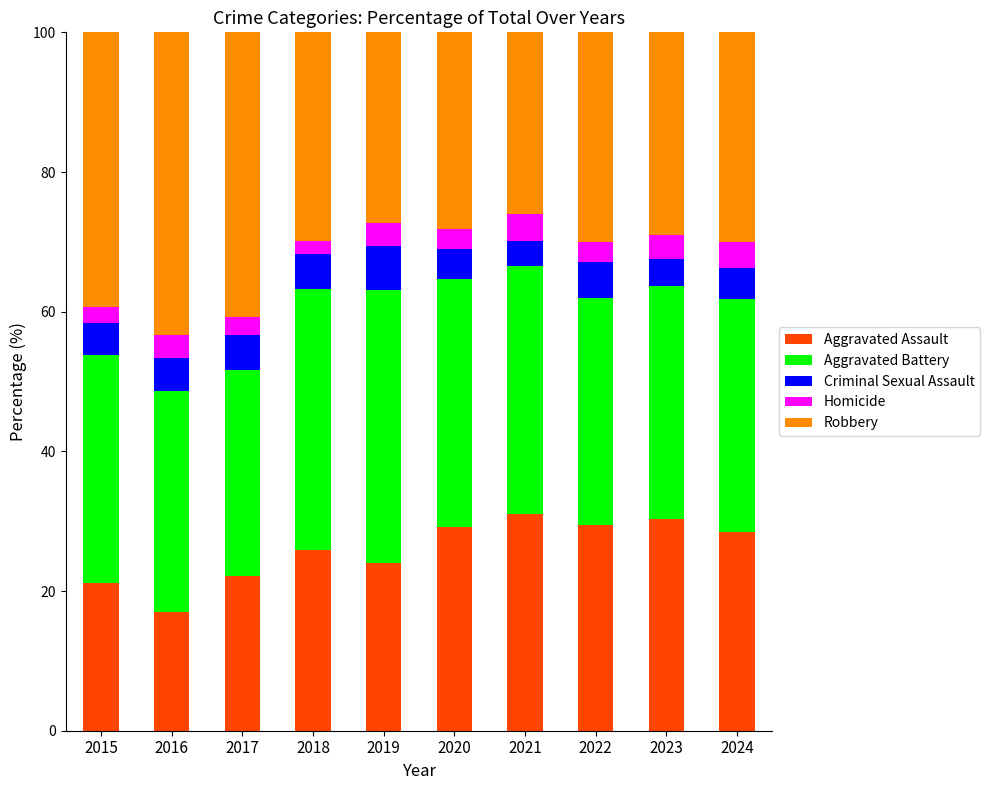

At which label does Aggravated Assault reach its minimum?

2016